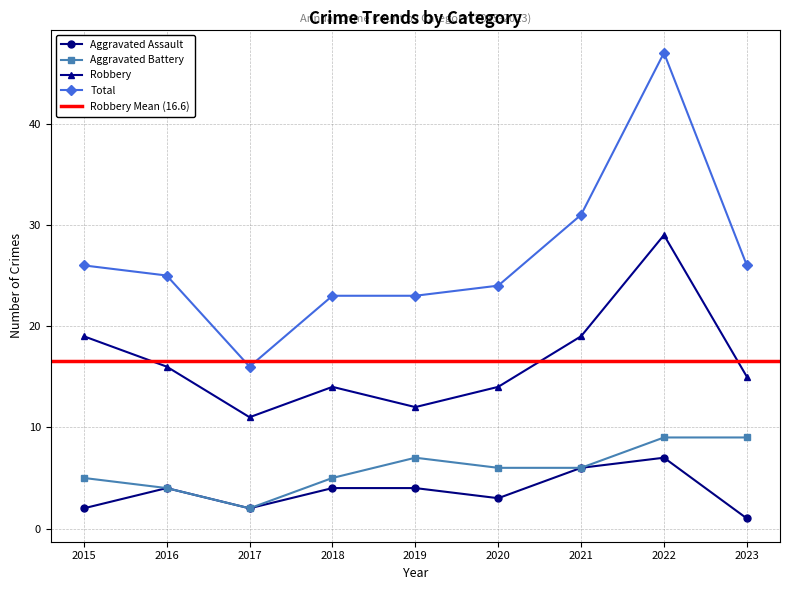

Does the chart have visible grid lines?

Yes